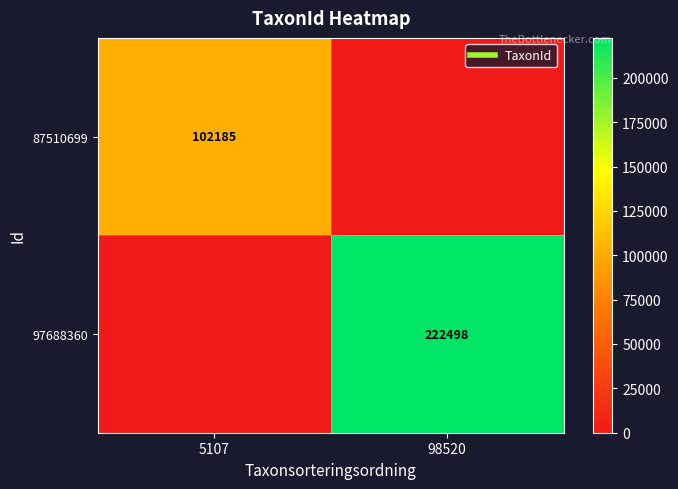

What is the spread (max minus min) of values at 98520?

222498